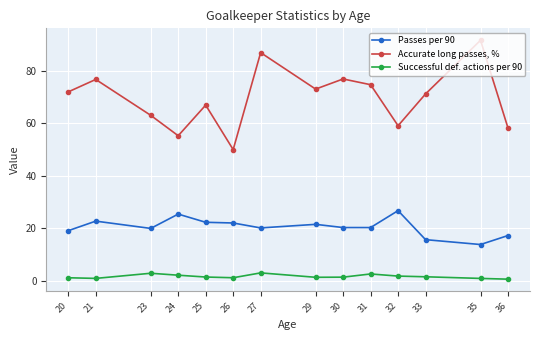

List the series in order of their peak value, highest first.

Accurate long passes, %, Passes per 90, Successful def. actions per 90